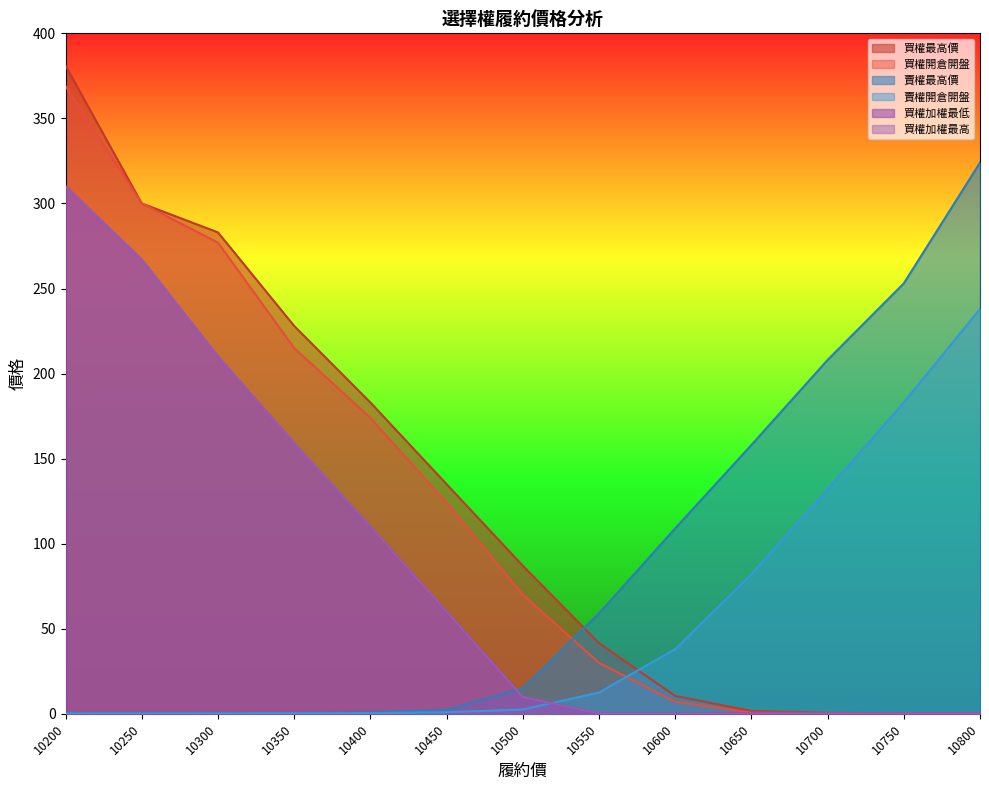

What is the difference between the maximum and second lowest values in the 買權最高價 series?

380.6